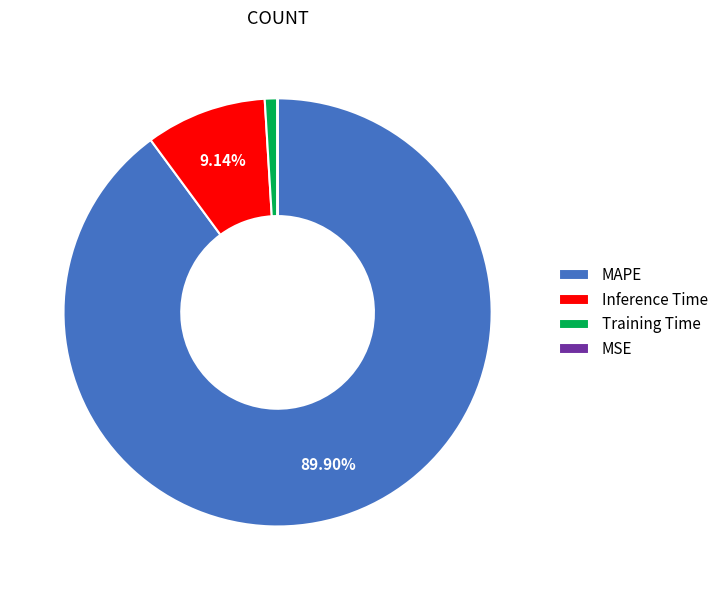

Does any single category account for the majority?

Yes